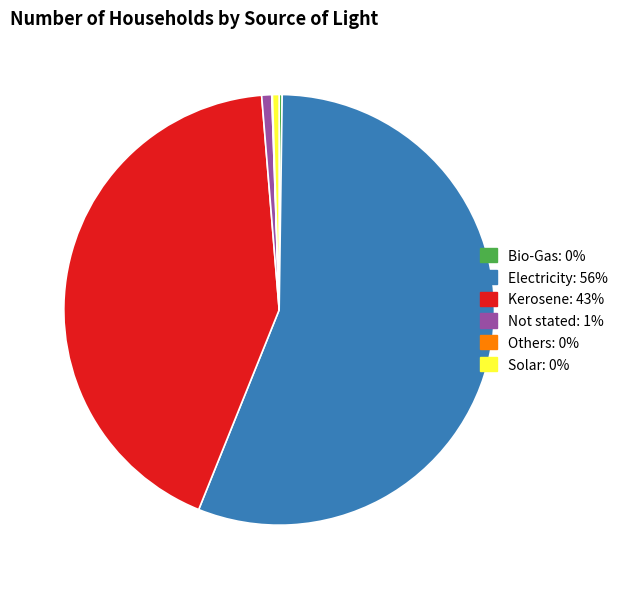

Is the sum of Kerosene and Solar greater than half?

No